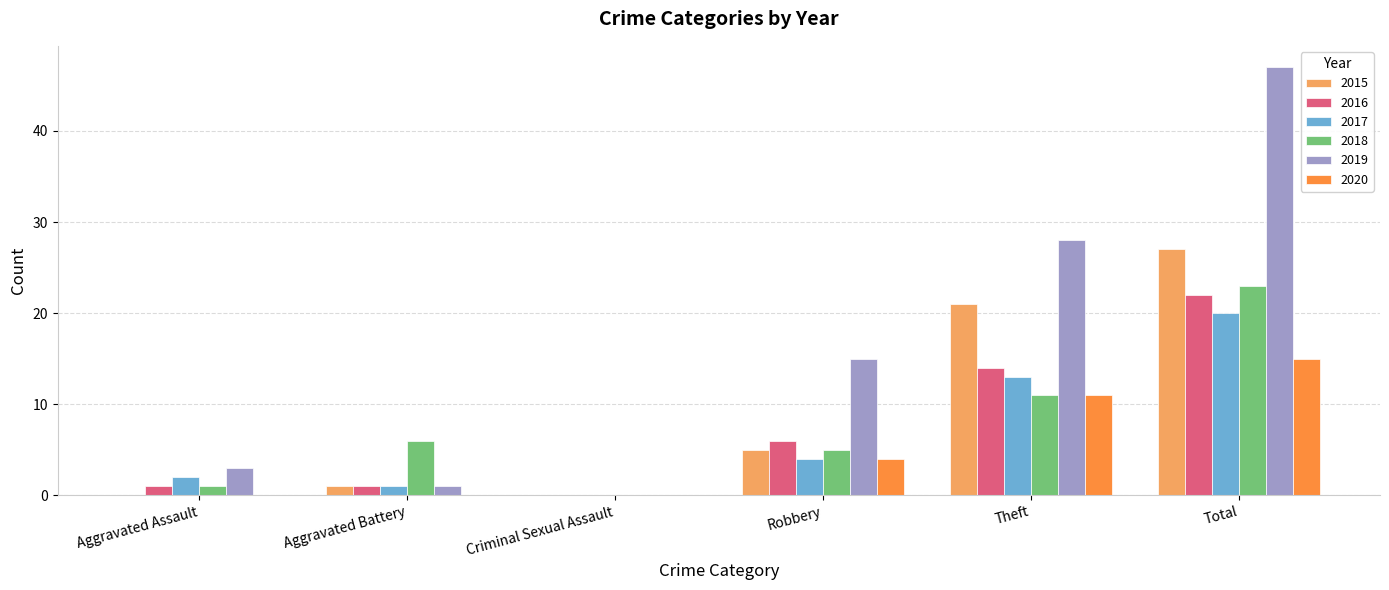

At which label is 2017 closest to 10?

Theft